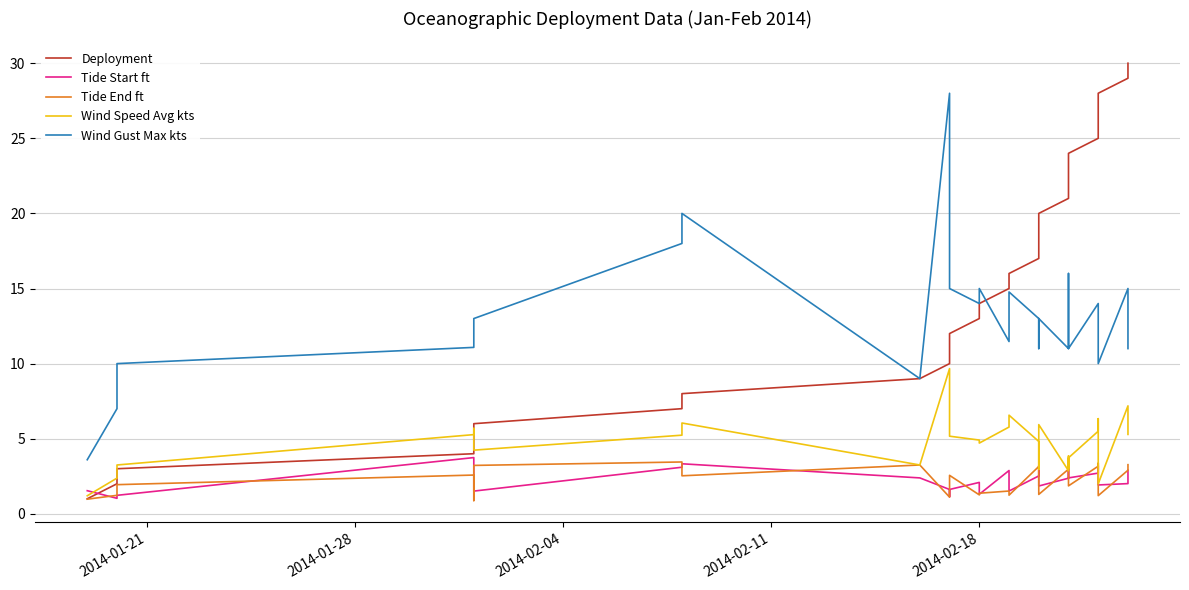

What is the average value of the Tide End ft series?

2.2